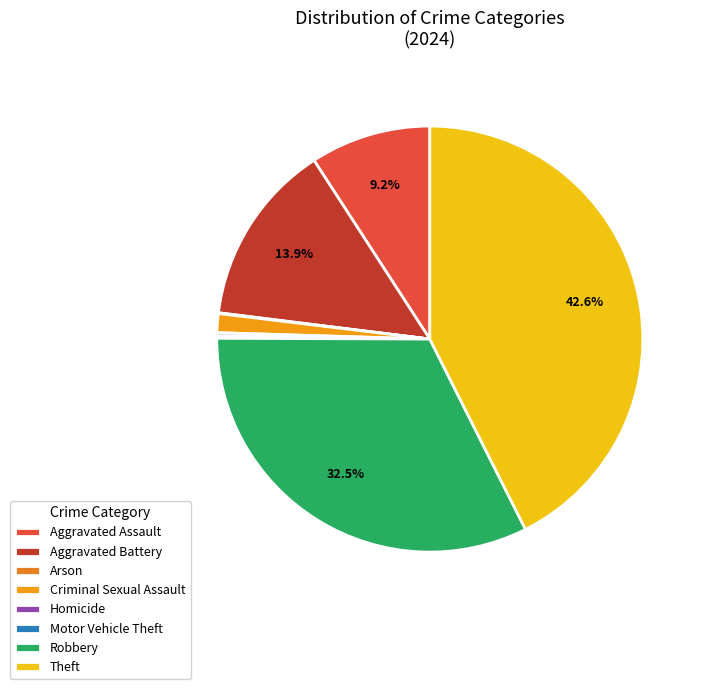

To the nearest percent, what percentage of the pie is Criminal Sexual Assault?

1%